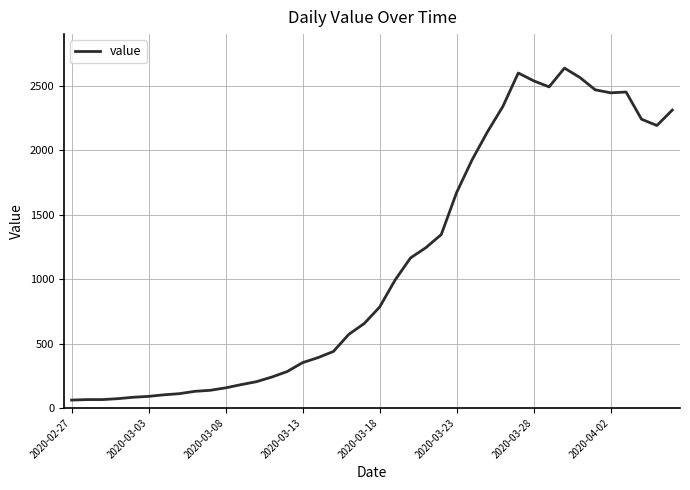

What is the maximum value shown in the chart?

2640